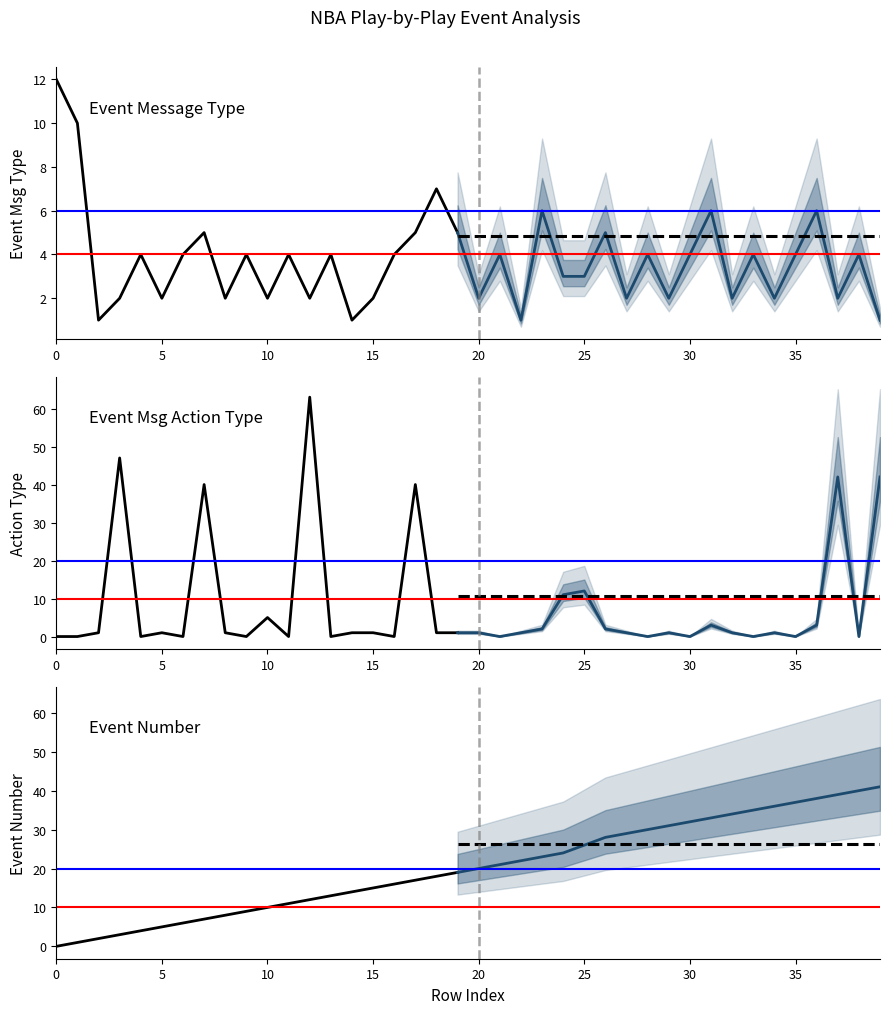

Which series ends up on top after the final intersection of EVENTMSGTYPE and EVENTNUM?

EVENTNUM